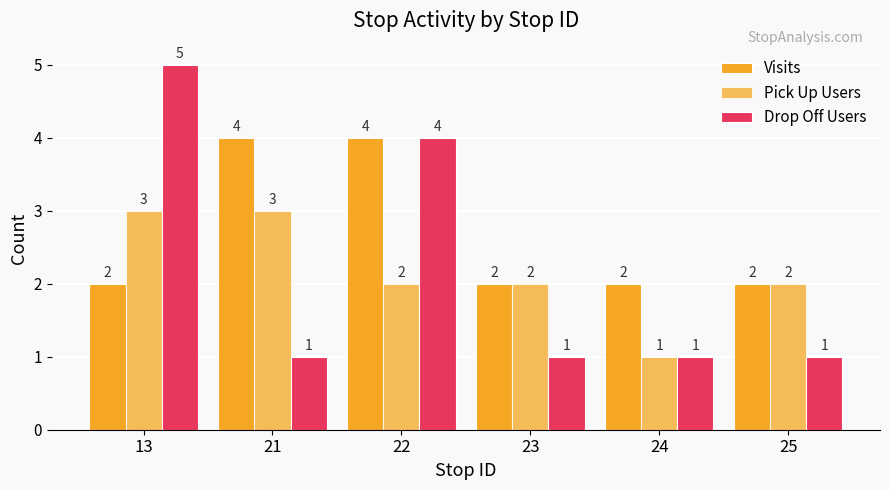

How many groups of bars are there?

6